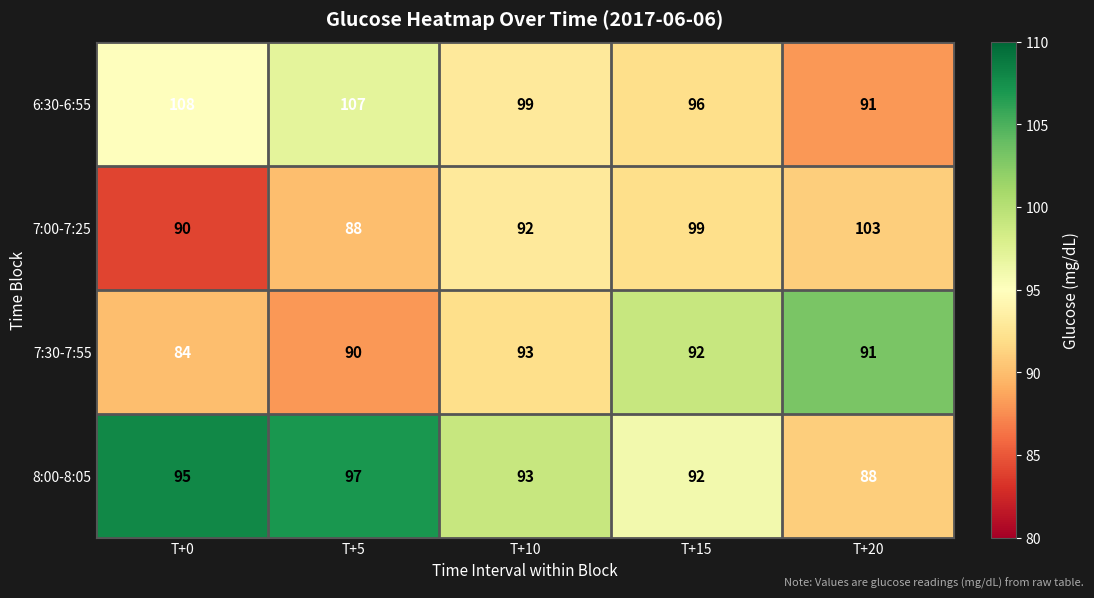

What is the sum of all 7:30-7:55 values?

450